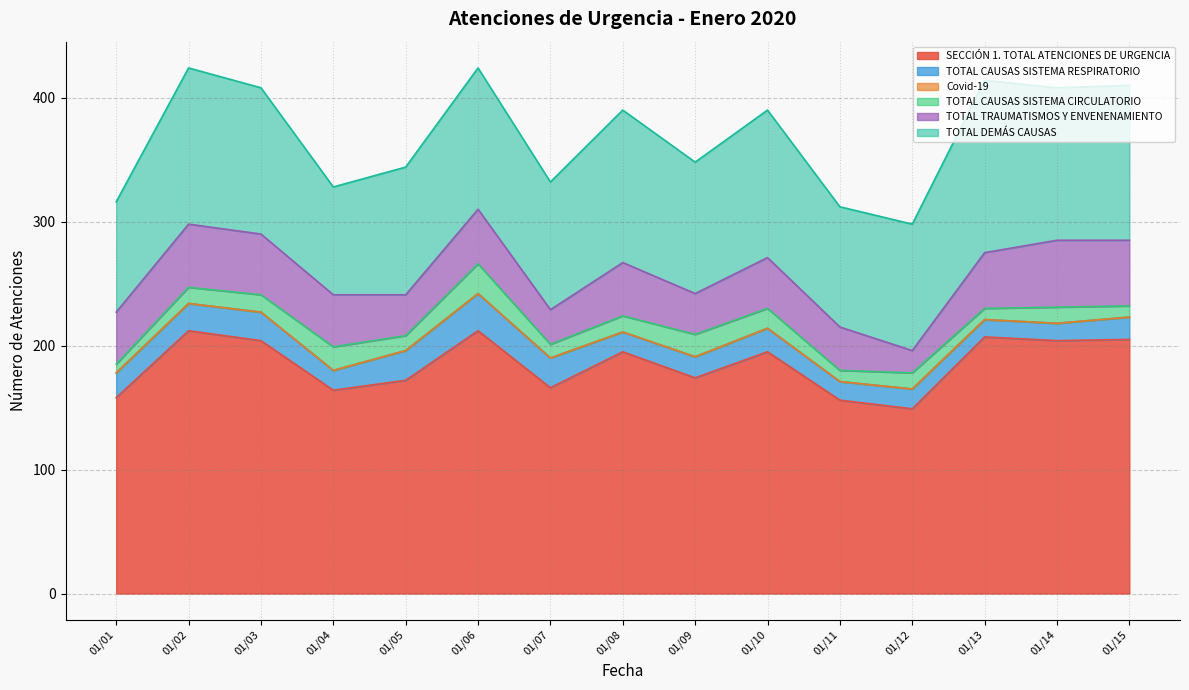

Rank the series at 2020/01/15 from highest to lowest value.

SECCIÓN 1. TOTAL ATENCIONES DE URGENCIA, TOTAL DEMÁS CAUSAS, TOTAL TRAUMATISMOS Y ENVENENAMIENTO, TOTAL CAUSAS SISTEMA RESPIRATORIO, TOTAL CAUSAS SISTEMA CIRCULATORIO, Covid-19